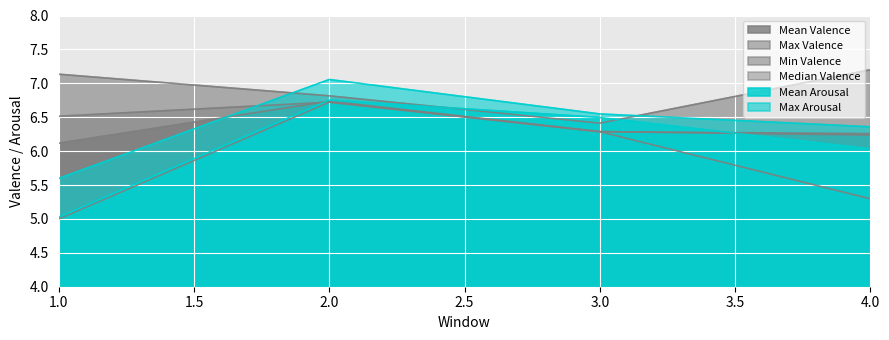

What is the difference between the Mean Valence values at 3 and 2?

0.4